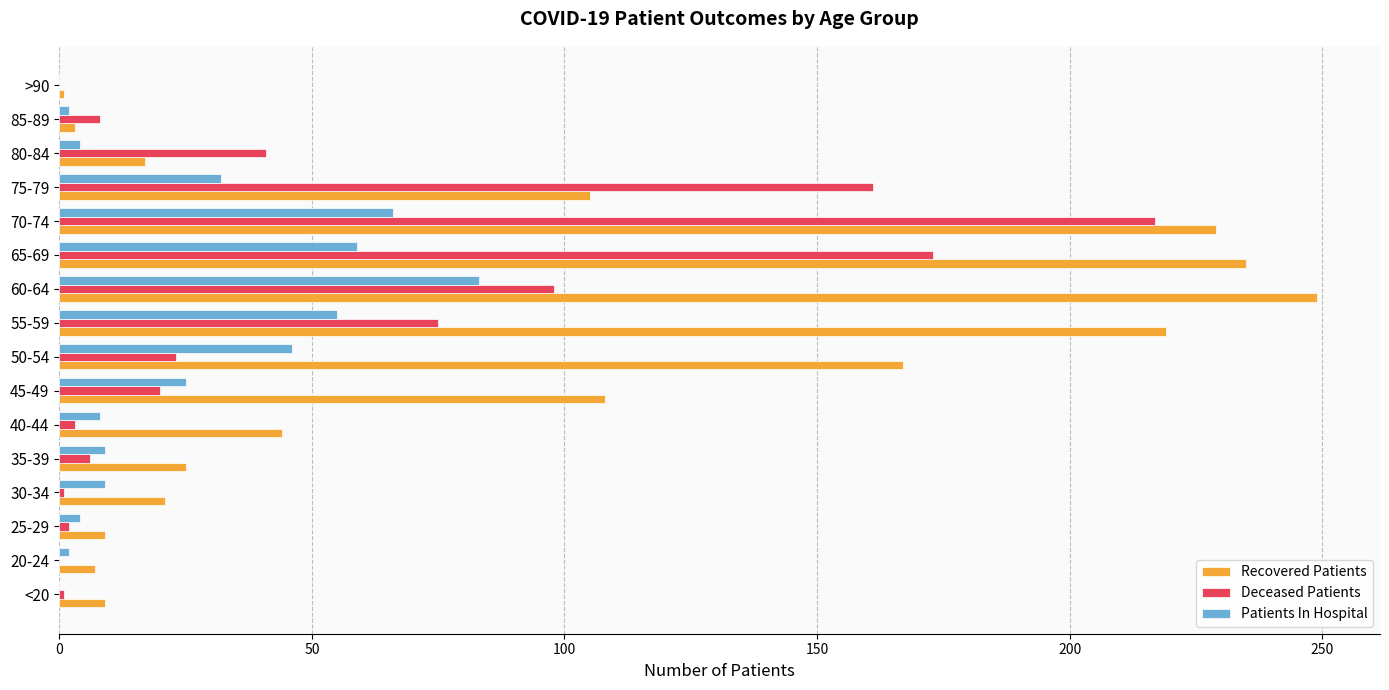

How many distinct data groups are displayed?

3